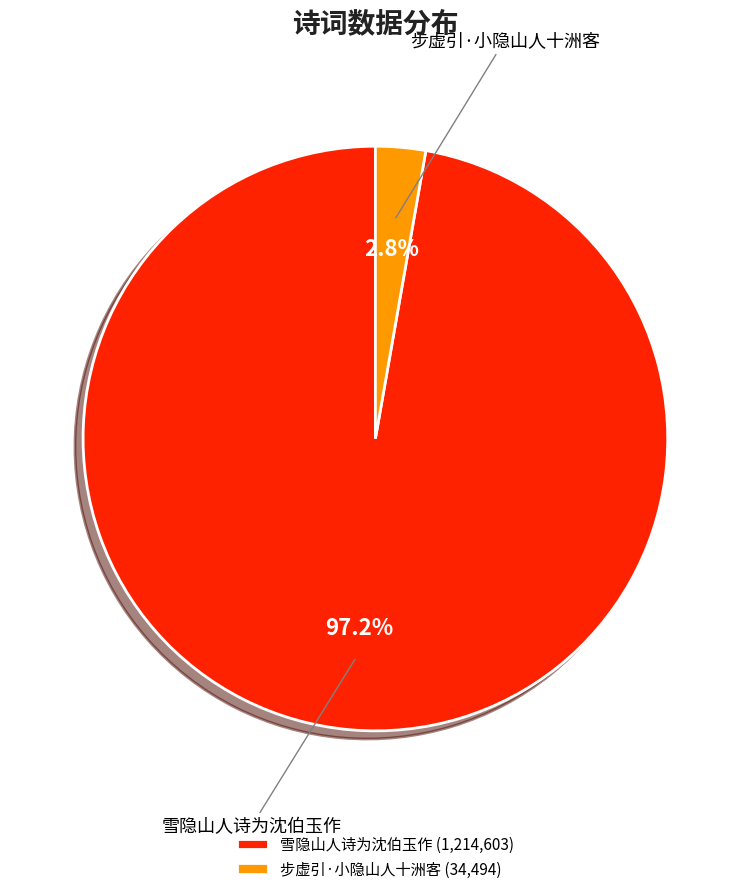

Combined, do 步虚引·小隐山人十洲客 and 雪隐山人诗为沈伯玉作 account for over 50%?

Yes